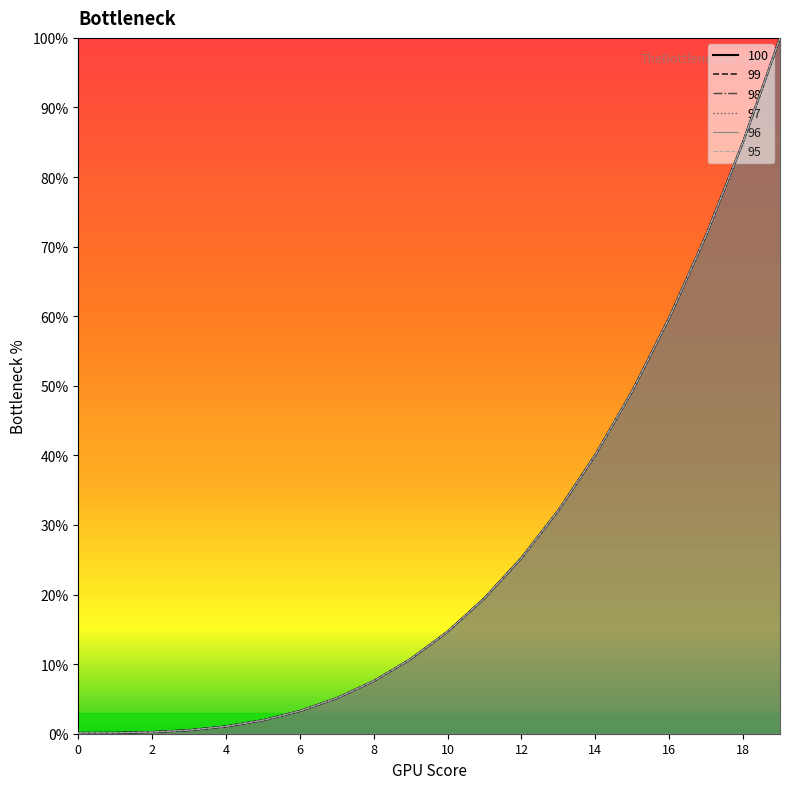

What is the lowest value of the 98 series?

0.1